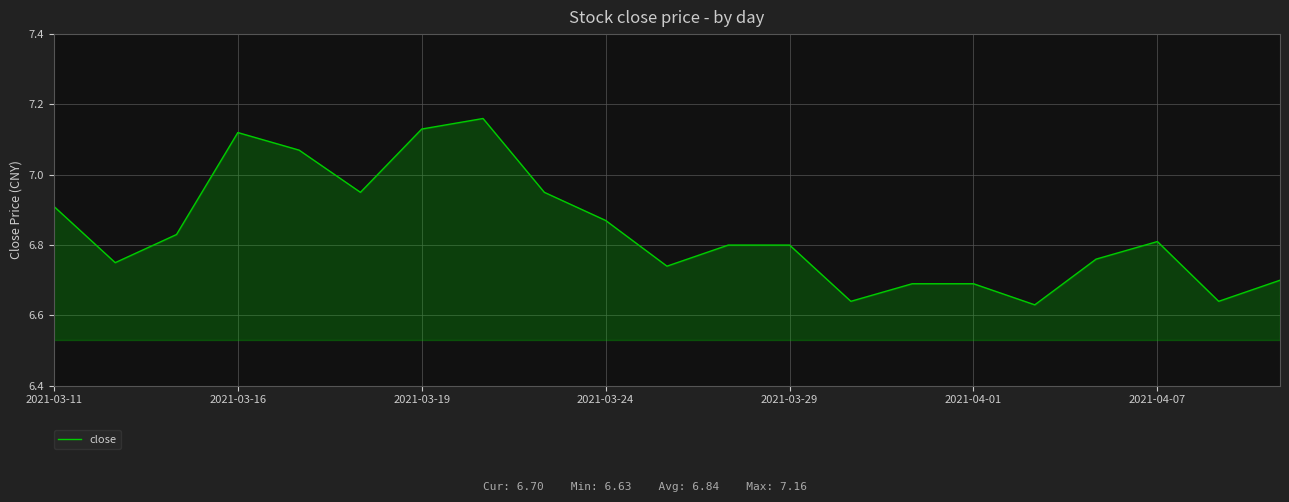

What is the difference between the maximum and minimum values?

0.5